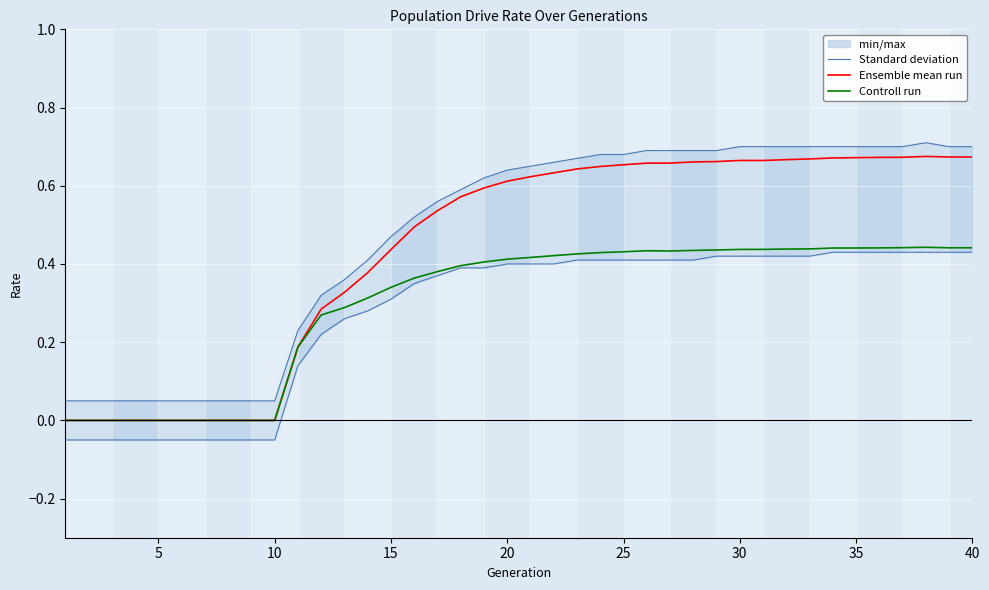

The value of Ensemble mean run at 15 is 0.8. True or false?

False